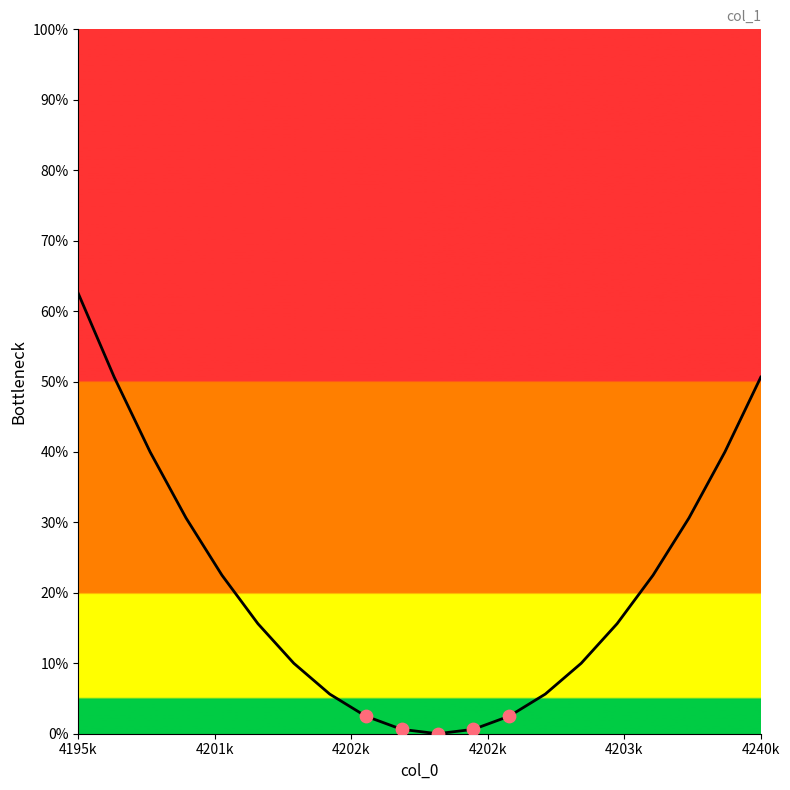

Does the chart have visible grid lines?

No